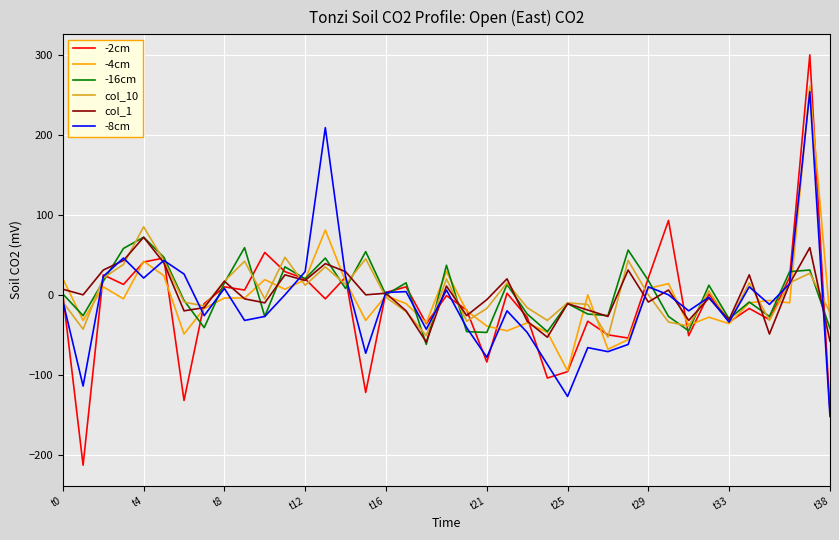

Is this an area chart (filled region under the line)?

No